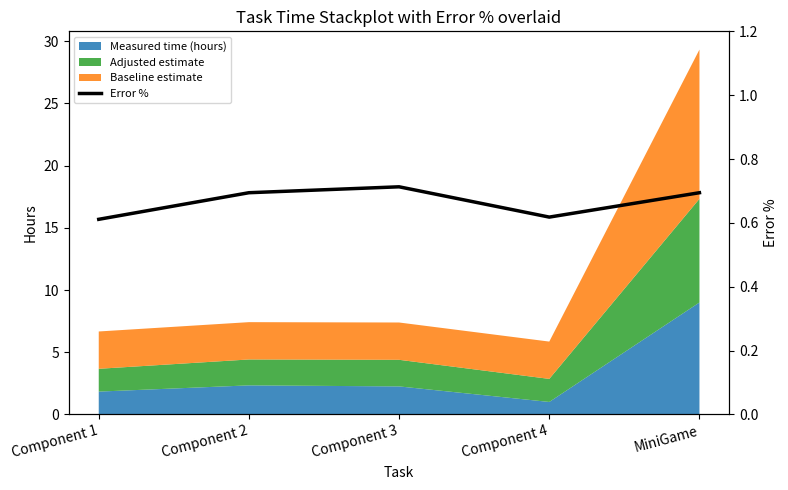

The chart shows a value of 0.6 at Component 1. True or false?

True